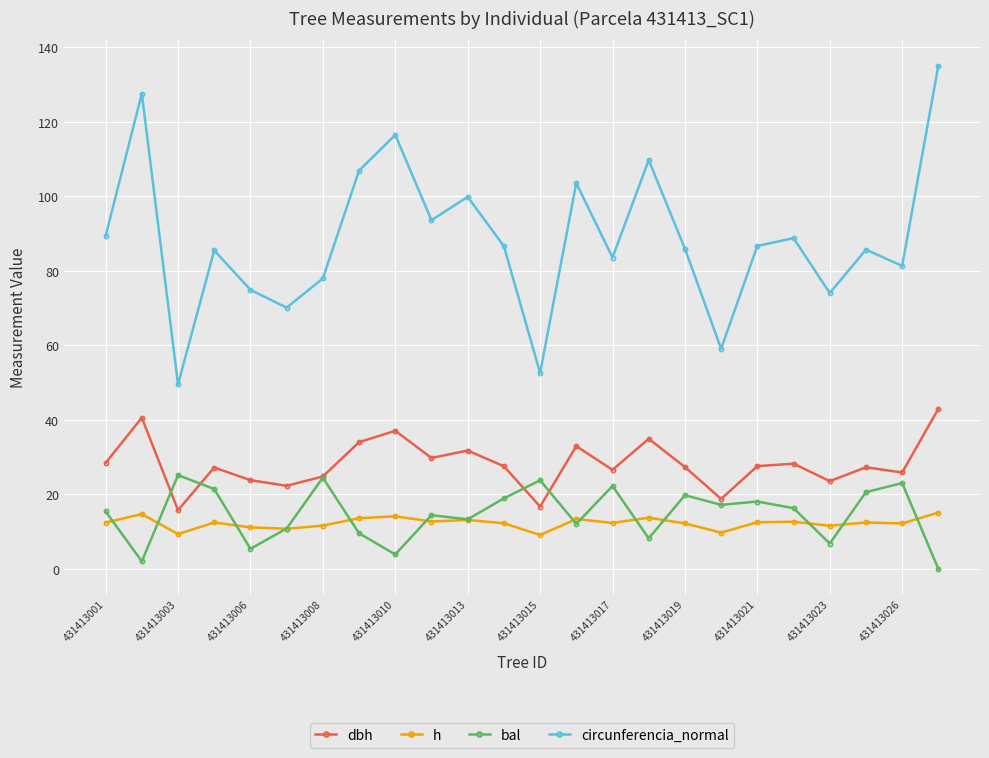

Which series has the largest total across all categories?

circunferencia_normal